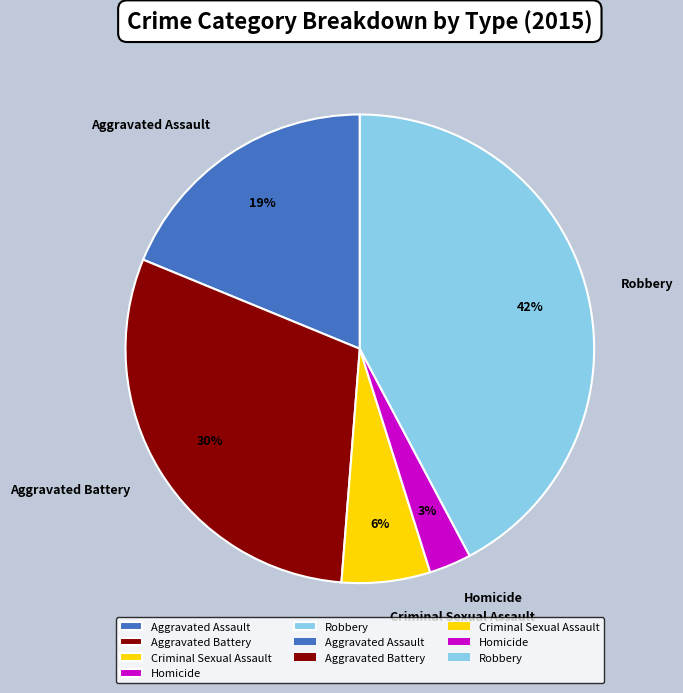

Combined, do Aggravated Assault and Homicide account for over 50%?

No